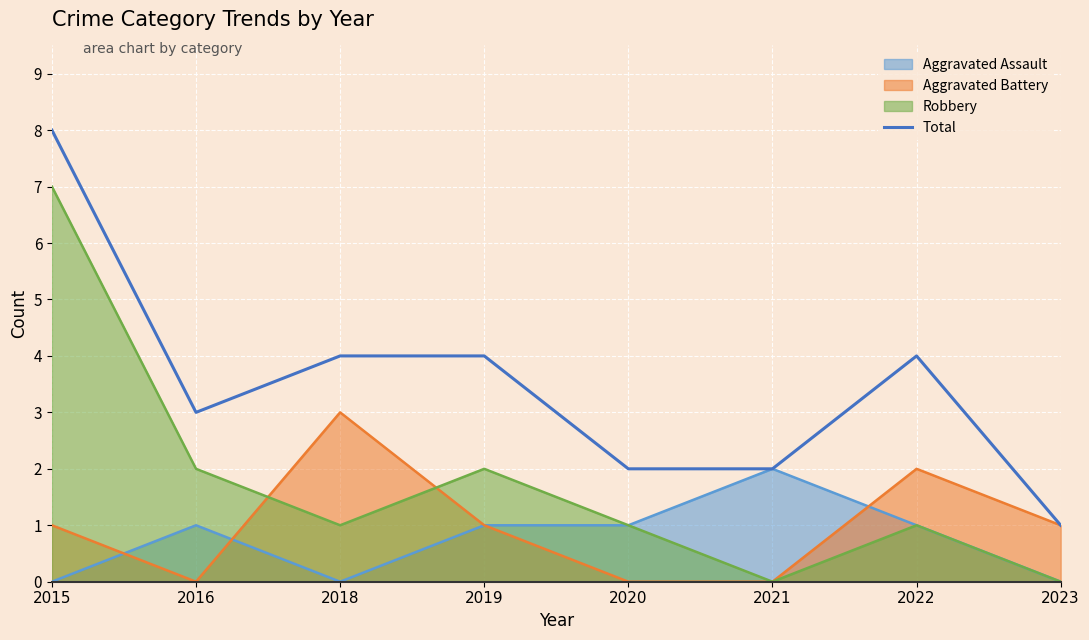

How many series are shown in this chart?

4